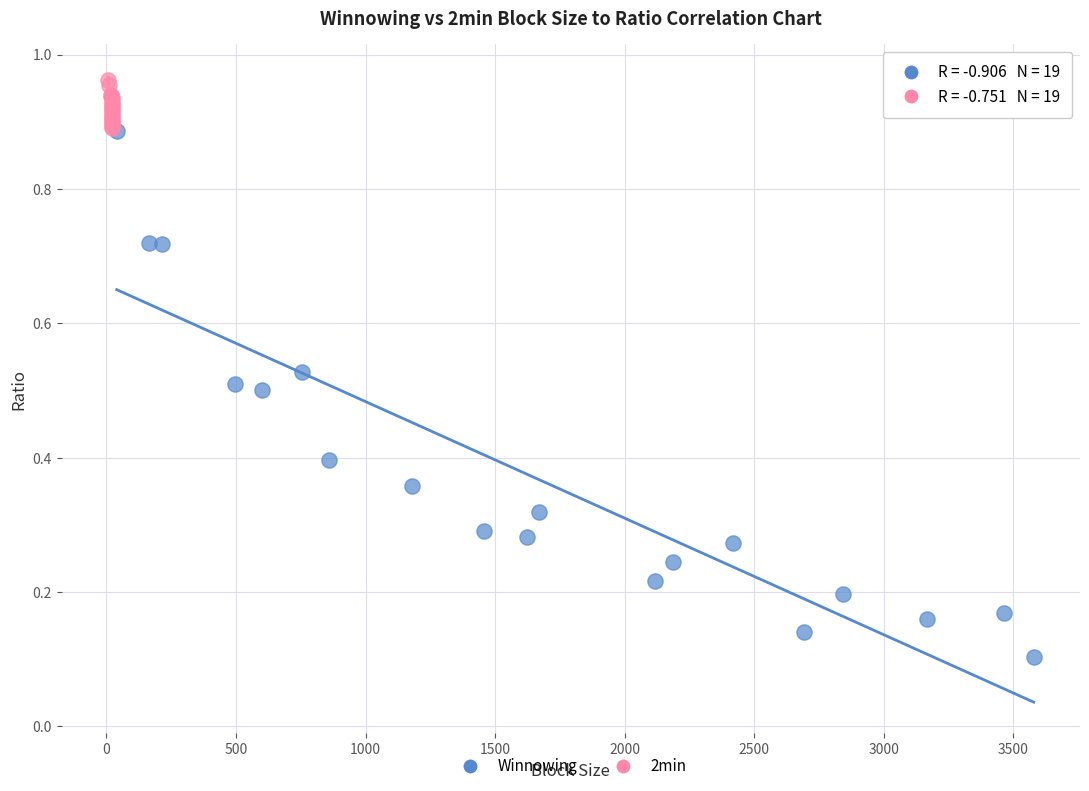

Which series contains the lowest Y value?

Winnowing